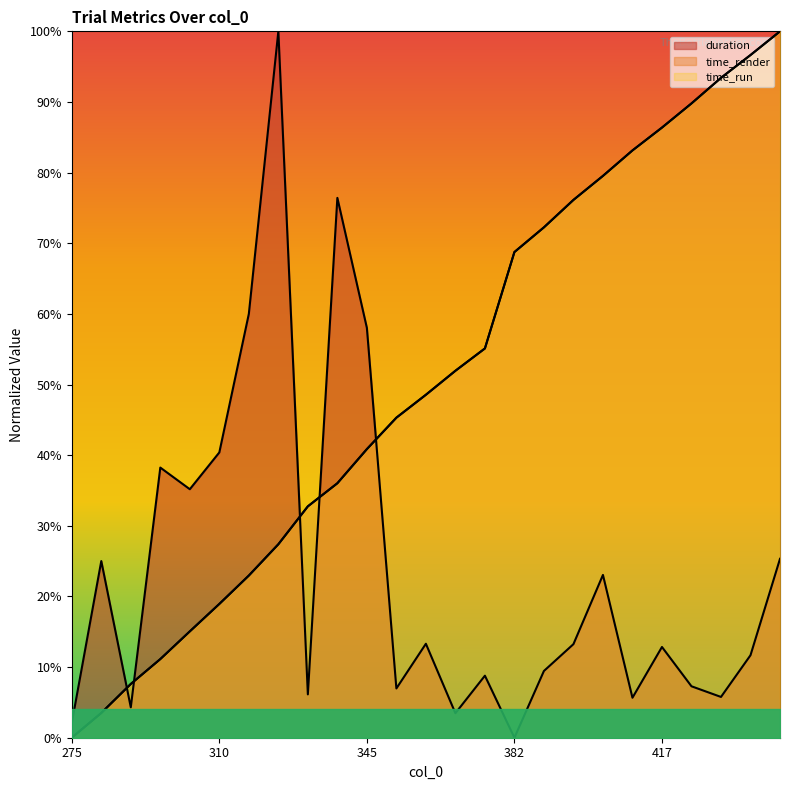

The value of time_run at 431 is 0.9. True or false?

True